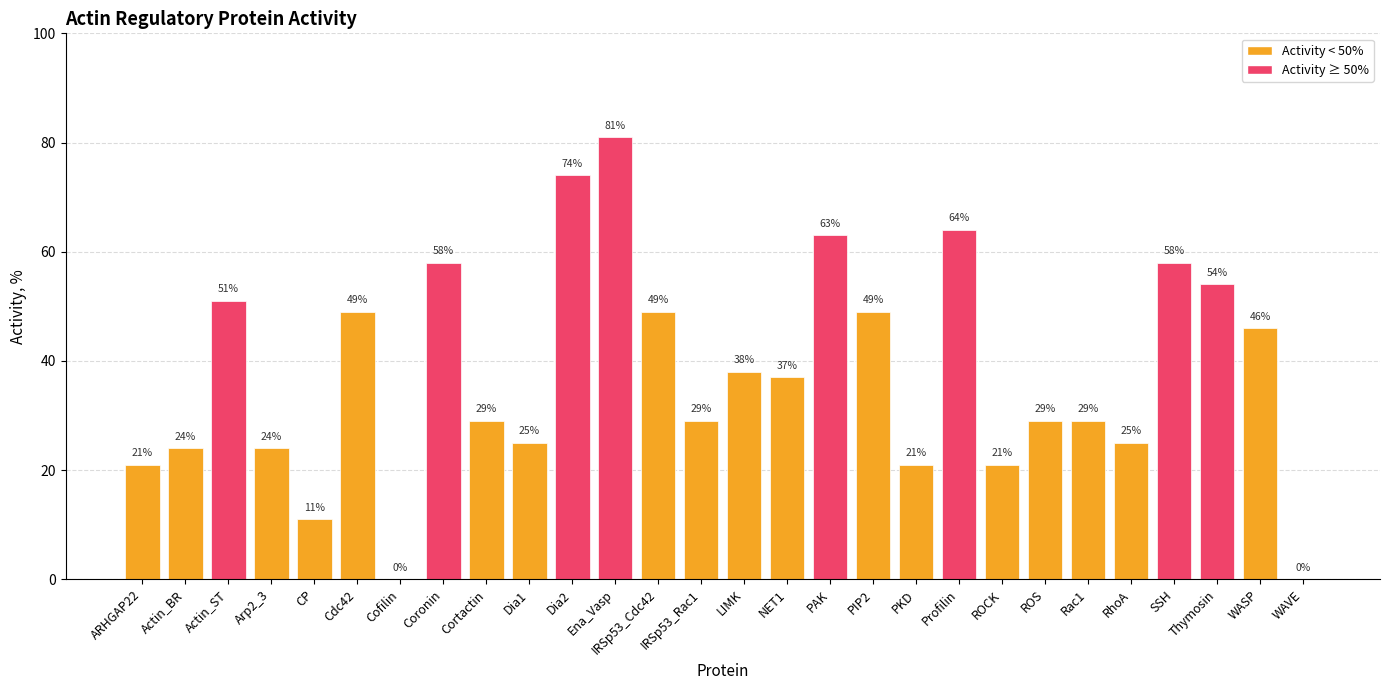

Is it true that the value at WASP is 46?

True